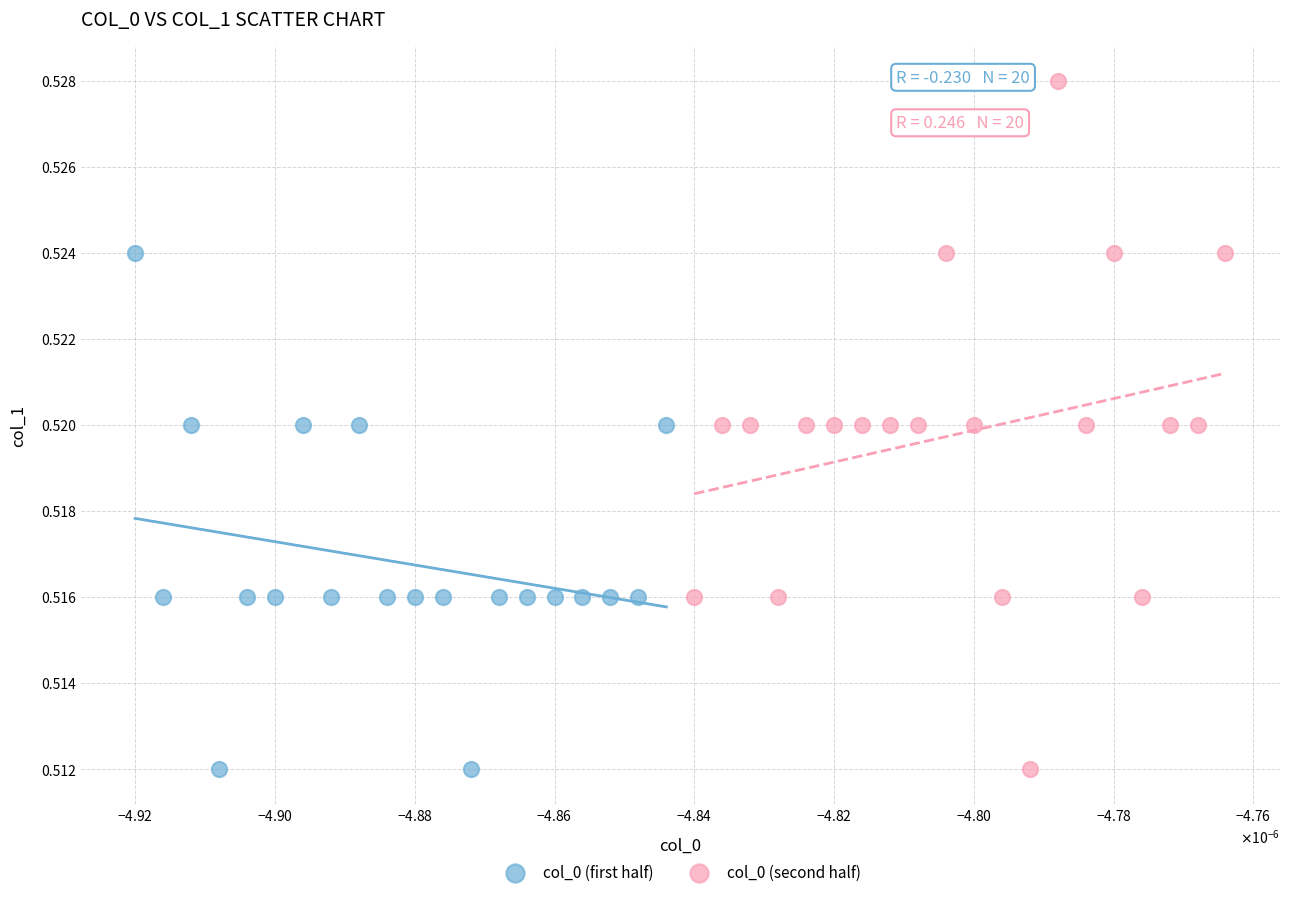

Which series has the largest Y range (max minus min)?

col_0 (second half)